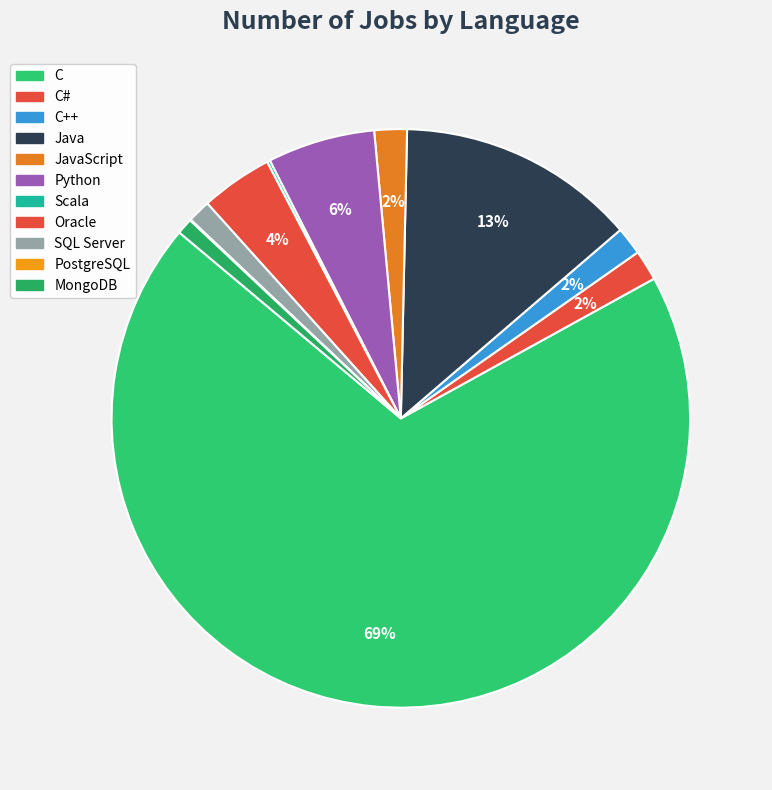

Is the sum of C# and PostgreSQL greater than half?

No